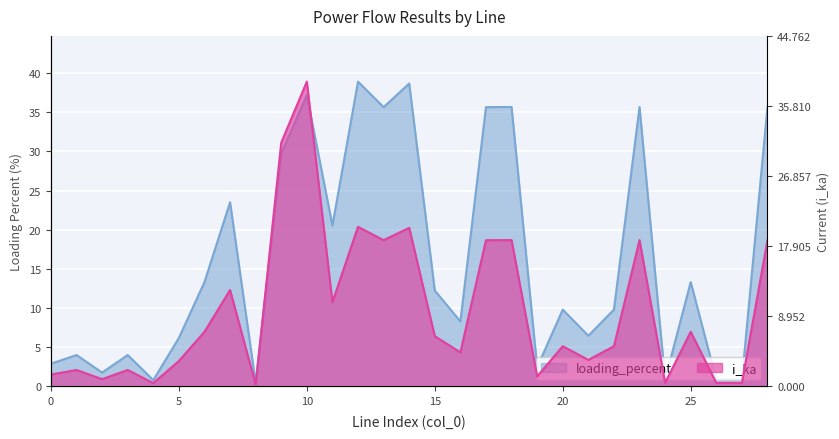

How many data points in loading_percent are above 9?

16